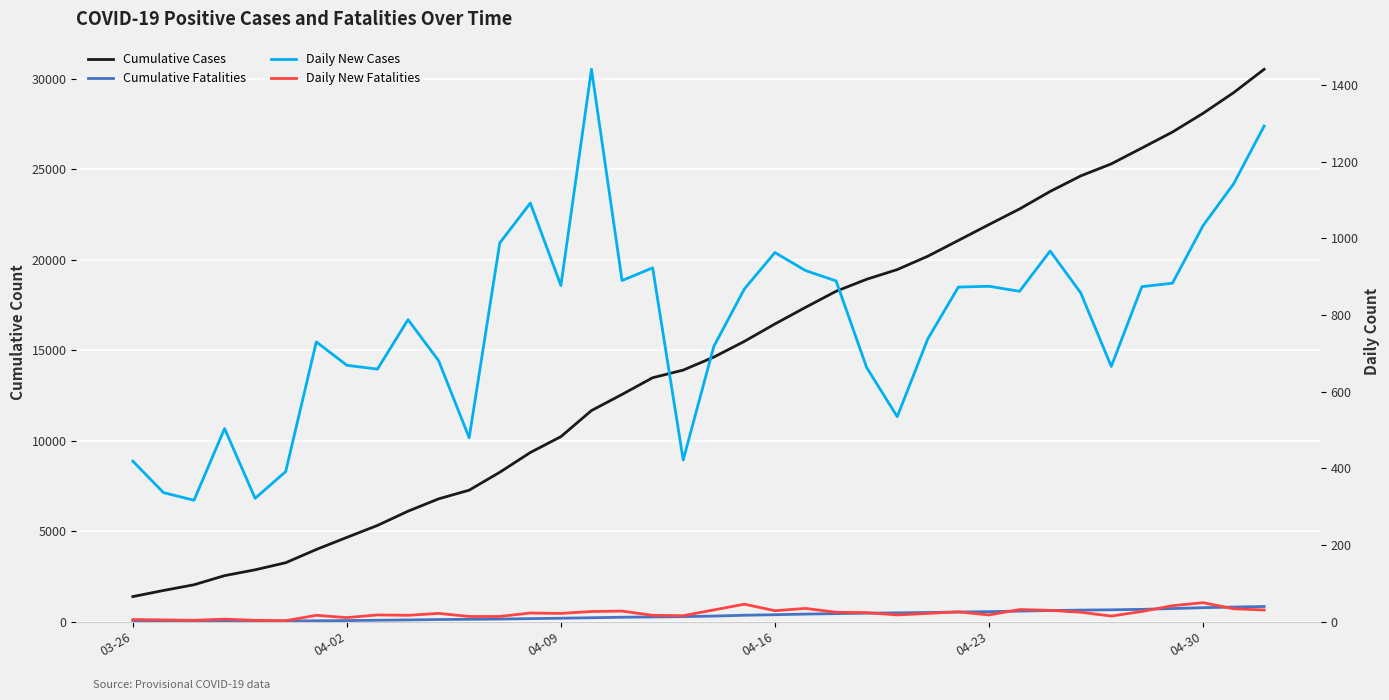

Is the value of Daily New Fatalities at 17 greater than the value of Cumulative Fatalities at 26?

No